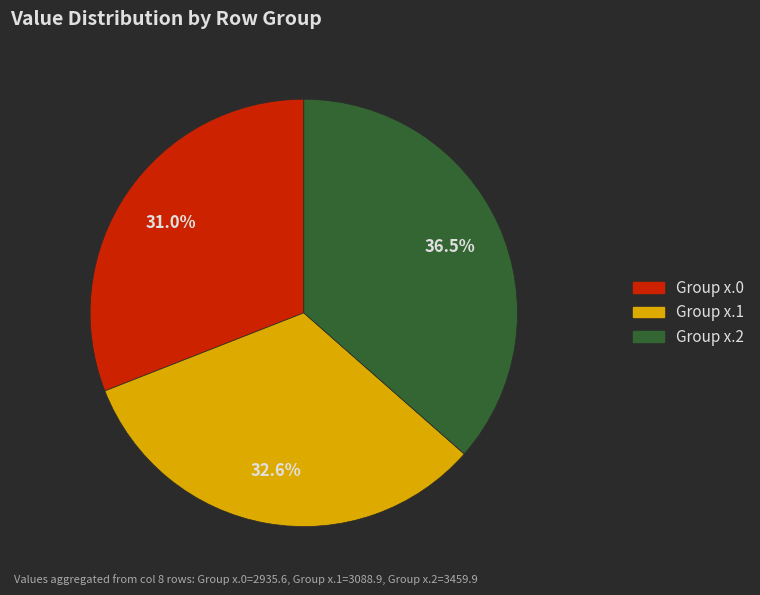

To the nearest percent, what is the average slice percentage?

33%